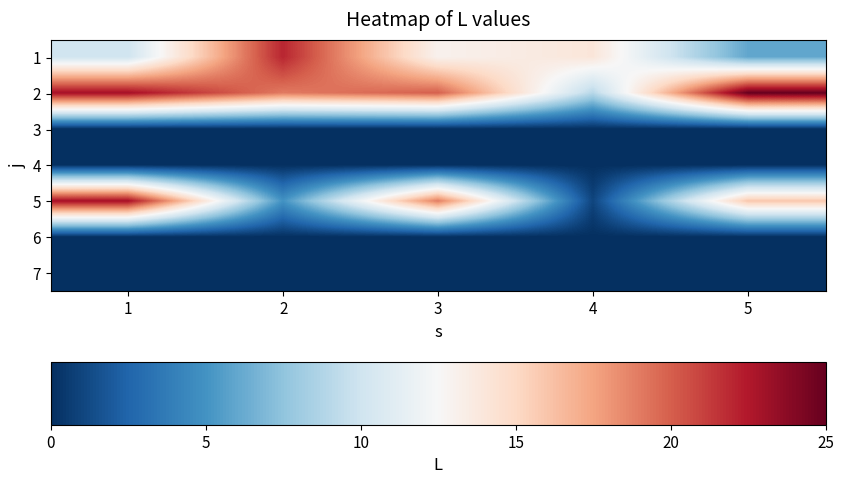

What is the maximum value shown in the chart?

25